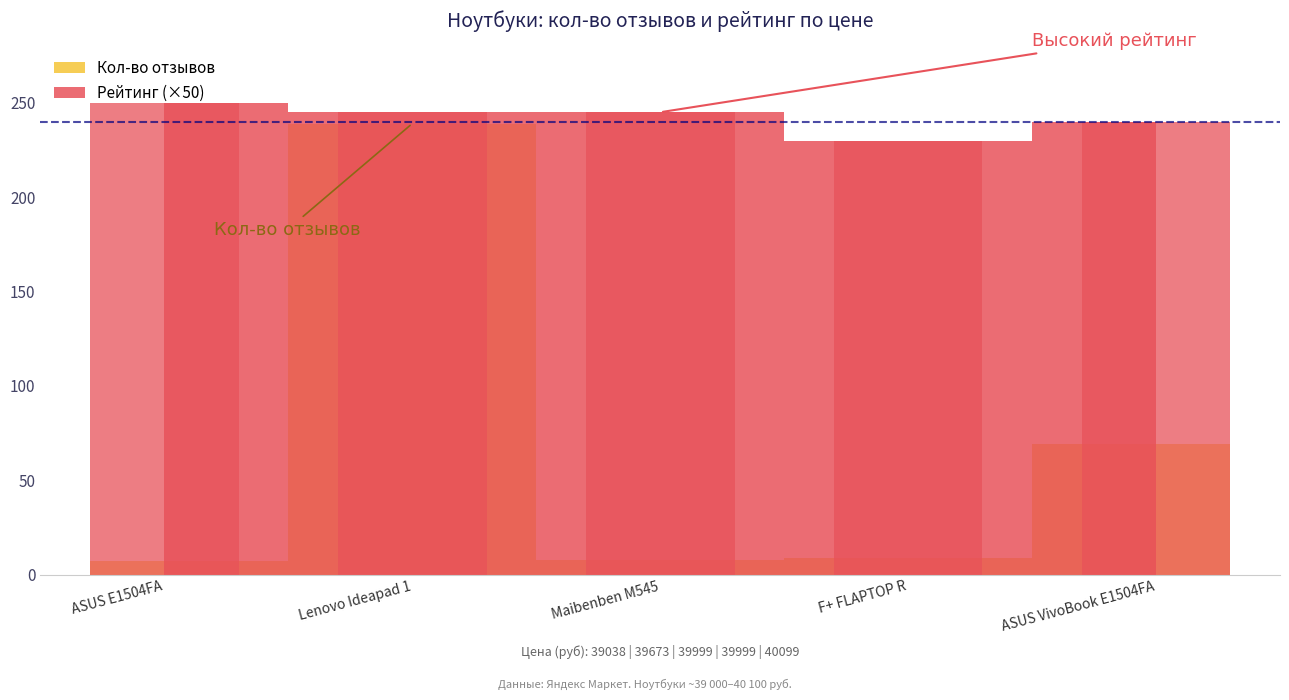

Is the value of Рейтинг at ASUS VivoBook E1504FA greater than the value of Кол-во отзывов at ASUS VivoBook E1504FA?

Yes